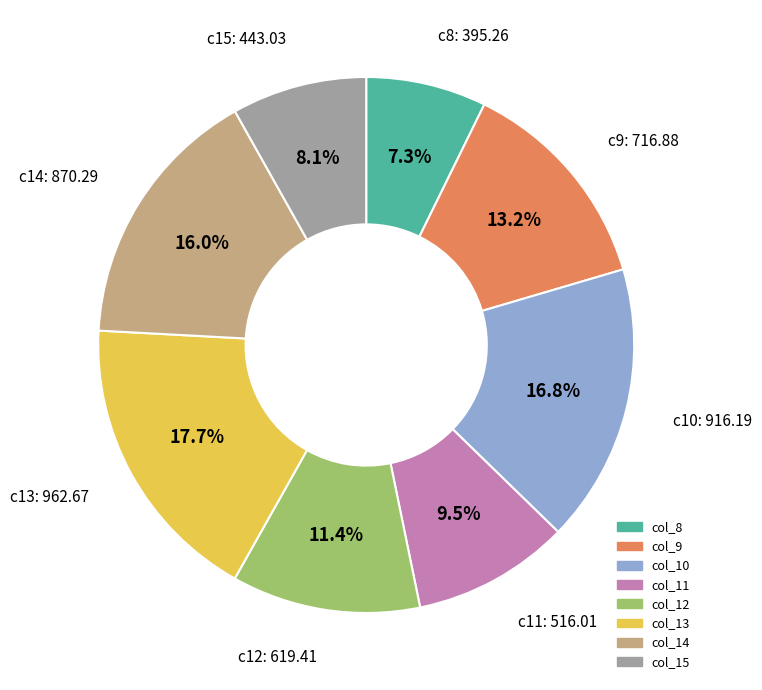

What percentage is NOT represented by c12: 619.41?

88.6%